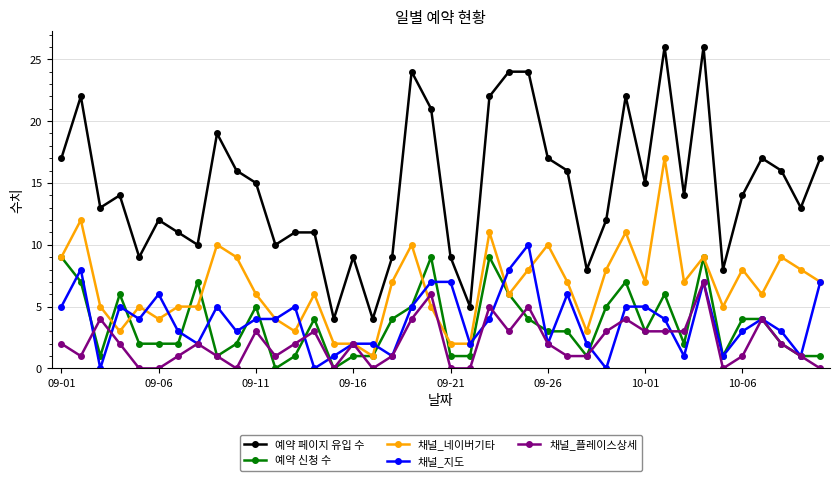

How many categories are shown in the chart?

40